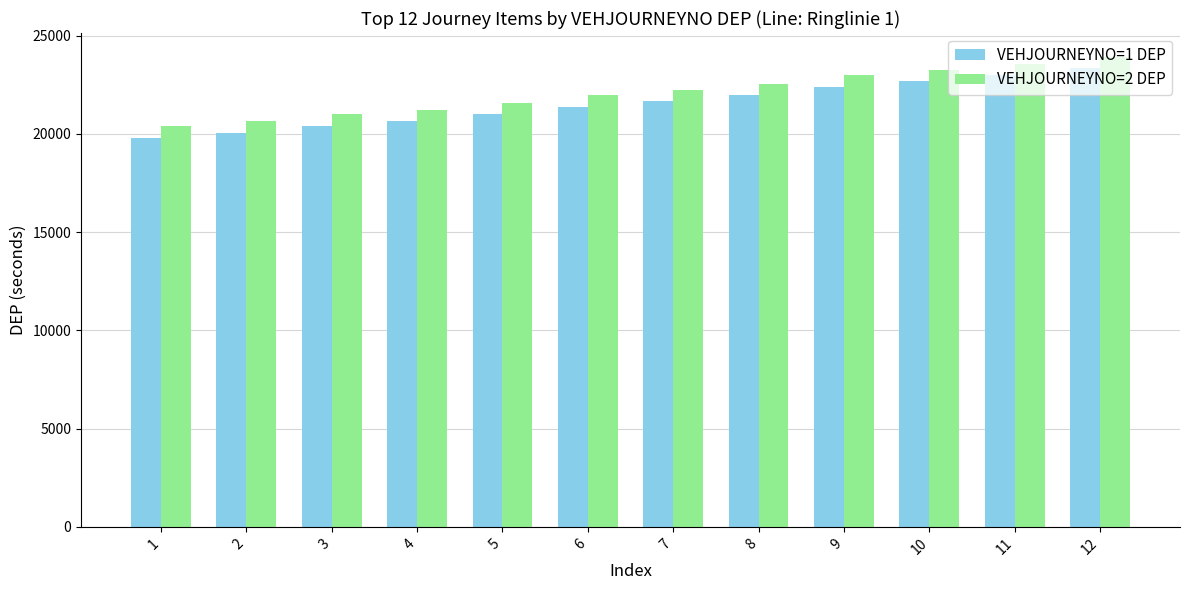

At how many categories does at least one series exceed 22434?

5